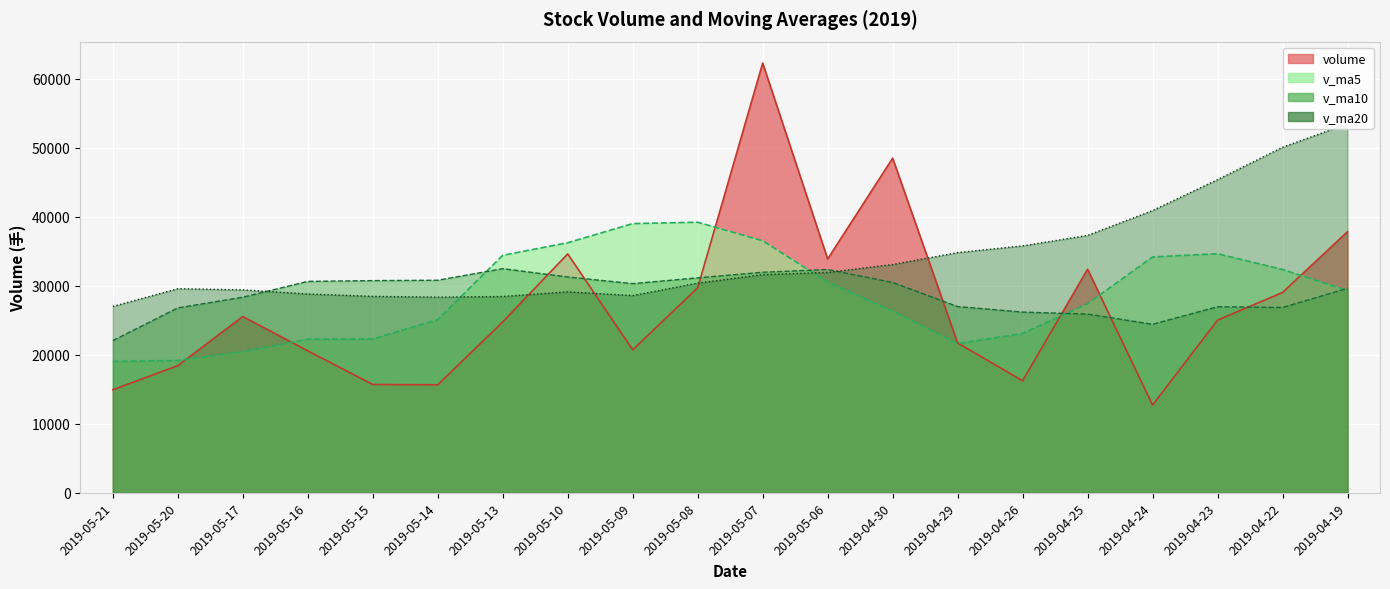

Where is the first local maximum for v_ma5?

2019-05-08